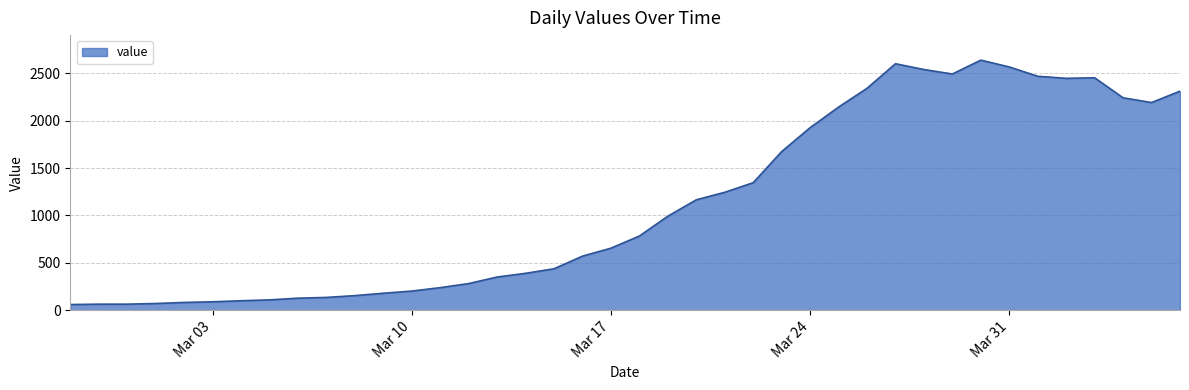

Does the chart display data point markers on the line(s)?

No